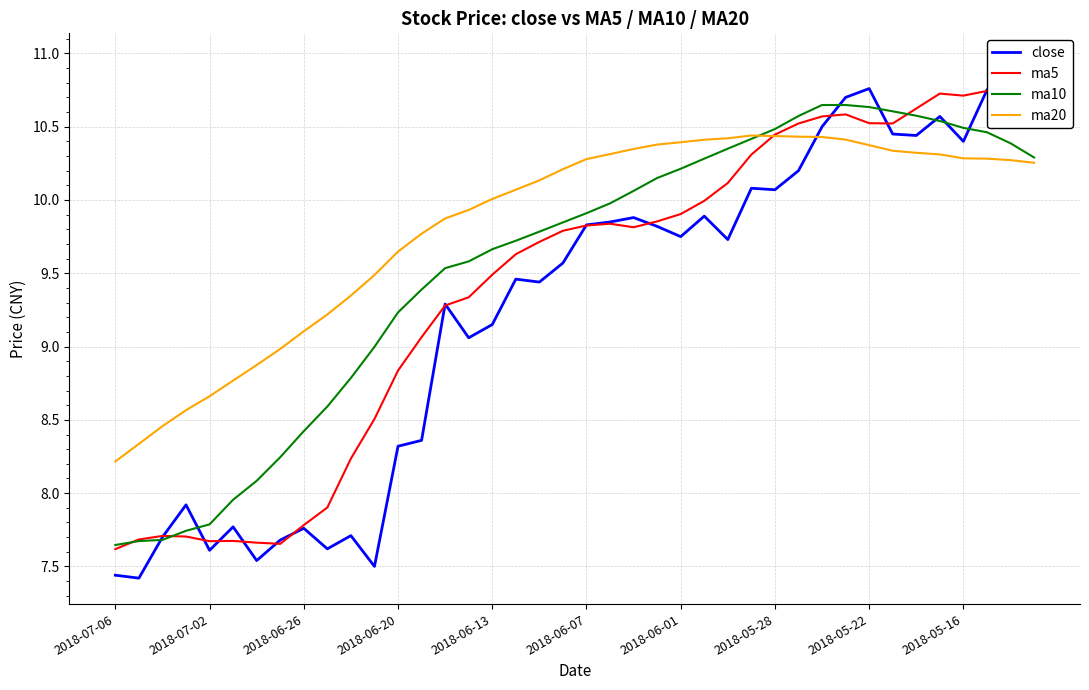

How many times do ma20 and ma5 cross each other?

1